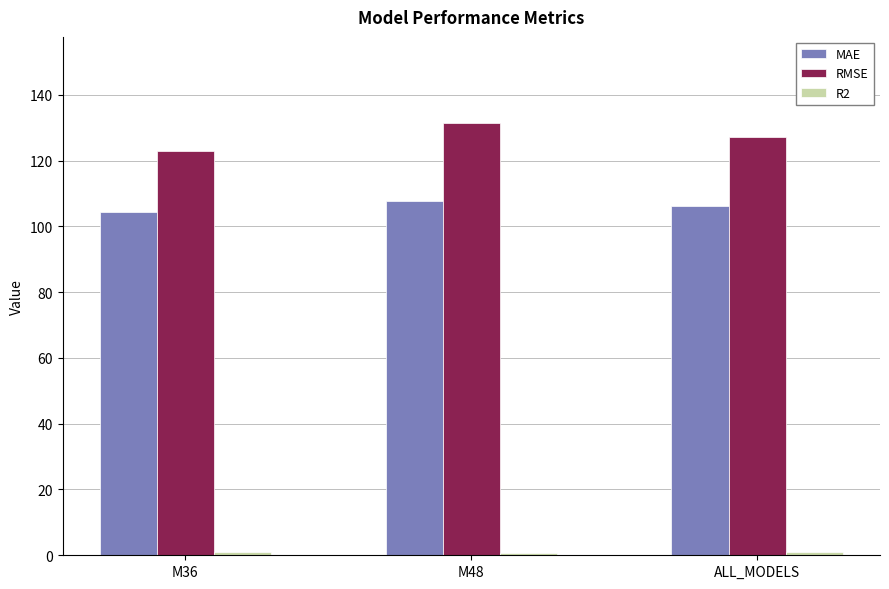

Is the value of MAE at ALL_MODELS greater than the value of RMSE at M48?

No